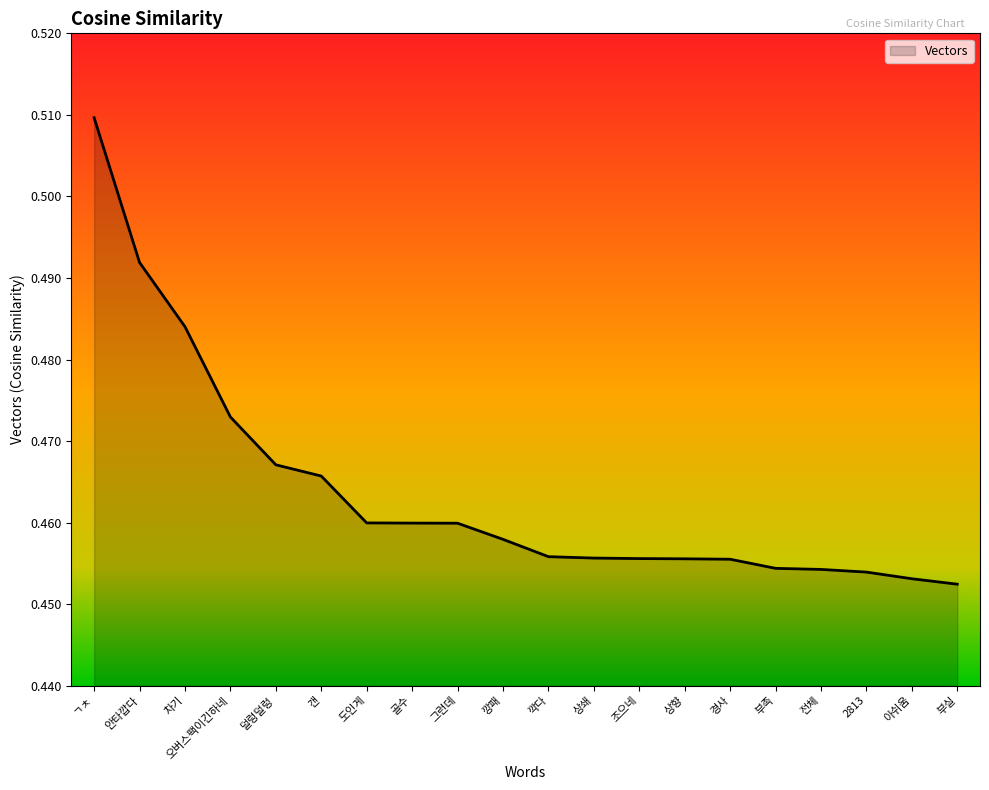

What is the sum of the values at 차기 and 덜렁덜렁?

1.0